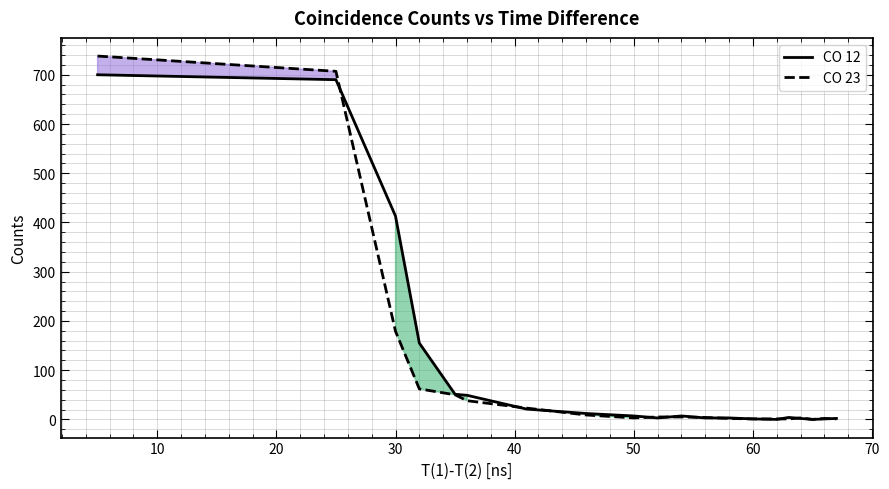

What is the maximum value shown in the chart?

738